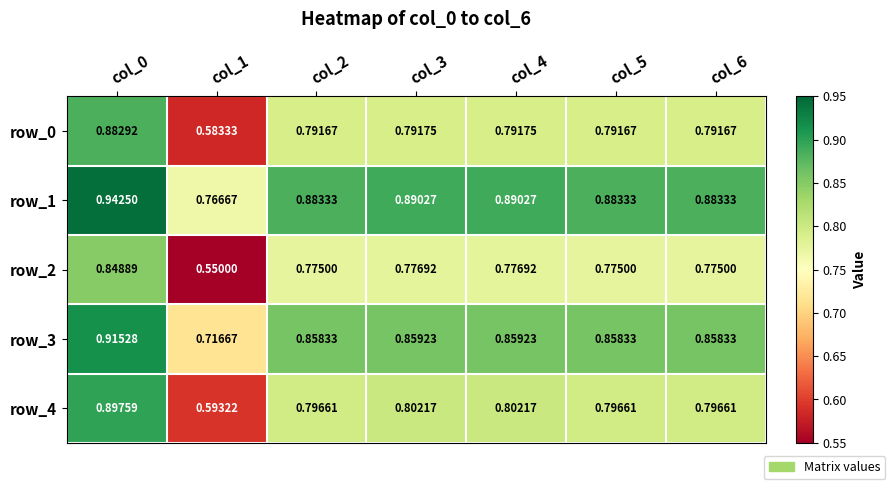

How many categories are shown in the chart?

7